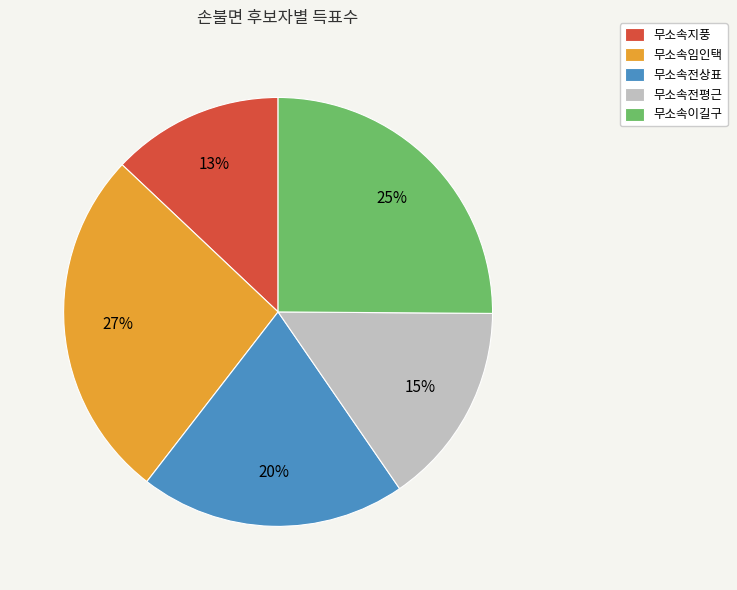

How many segments does this pie chart have?

5